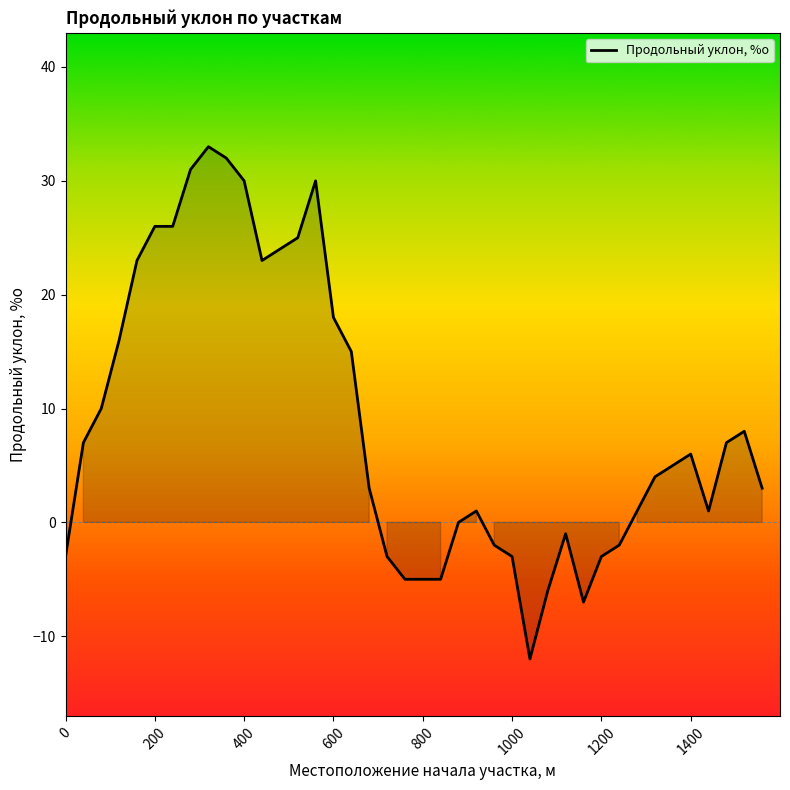

What is the maximum value for Продольный уклон, %о?

33